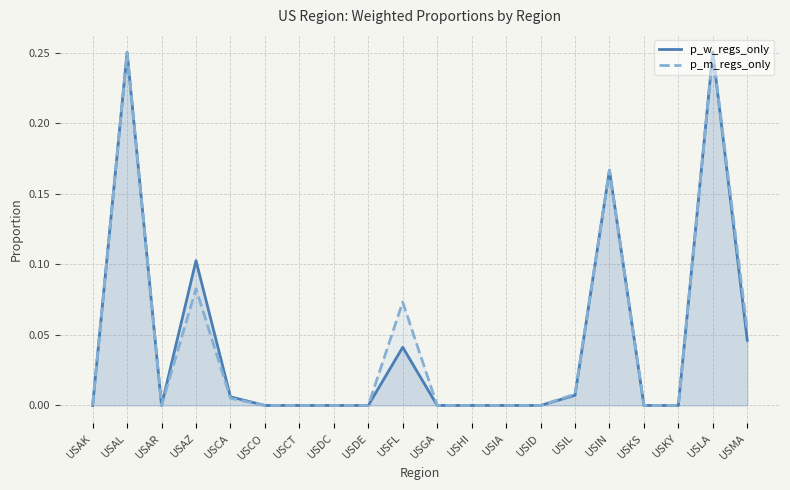

What is the maximum value shown in the chart?

0.2